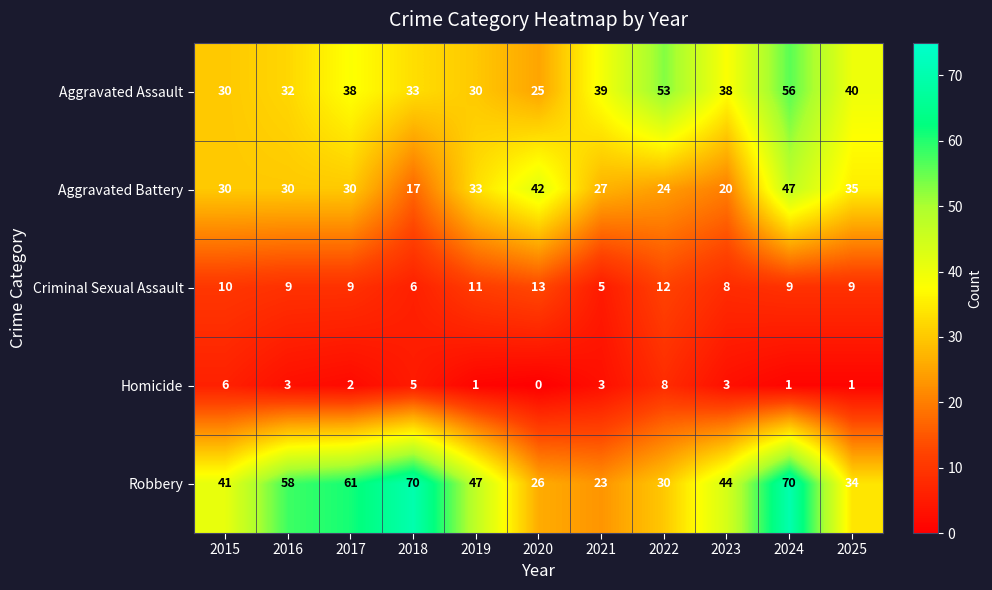

What is the difference between the Aggravated Battery values at 2017 and 2024?

17